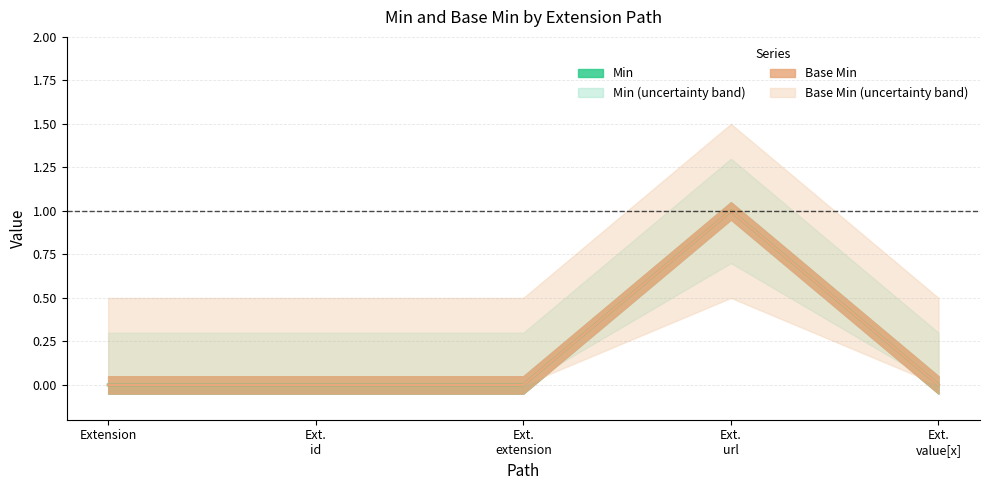

True or false: Base Min and Min cross at least once.

False